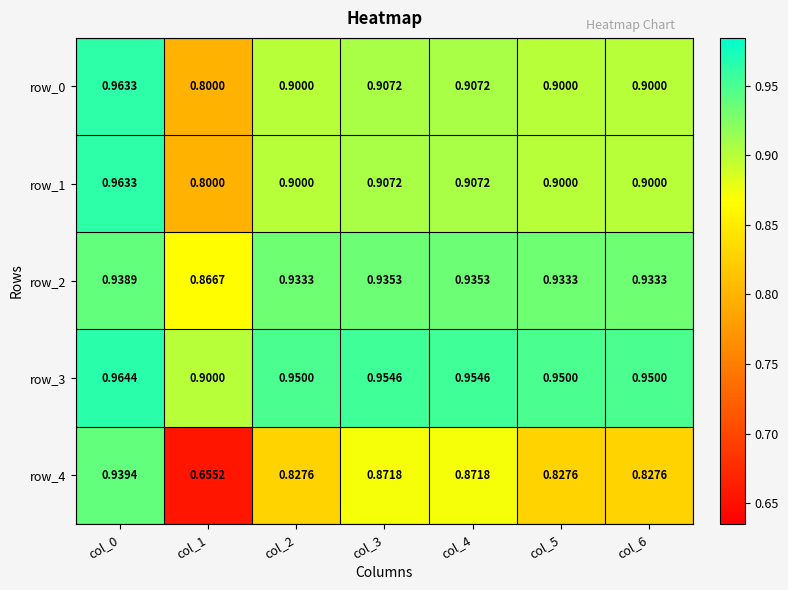

Is the value of row_1 at col_3 greater than the value of row_3 at col_5?

No